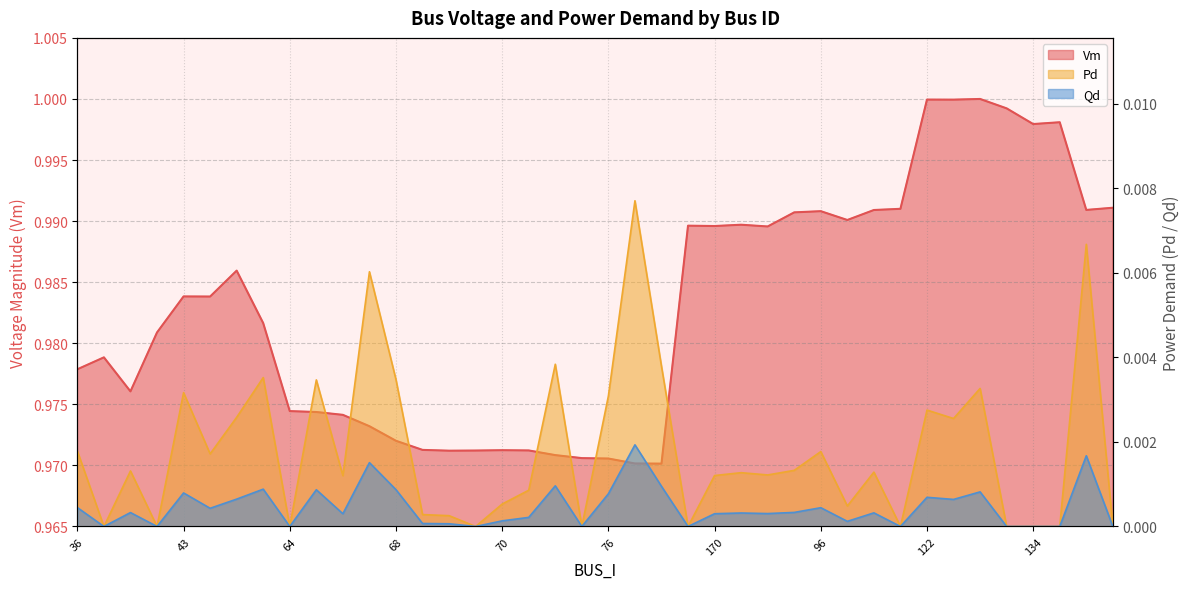

Rank the series by their maximum value, from lowest to highest.

Qd, Pd, Vm